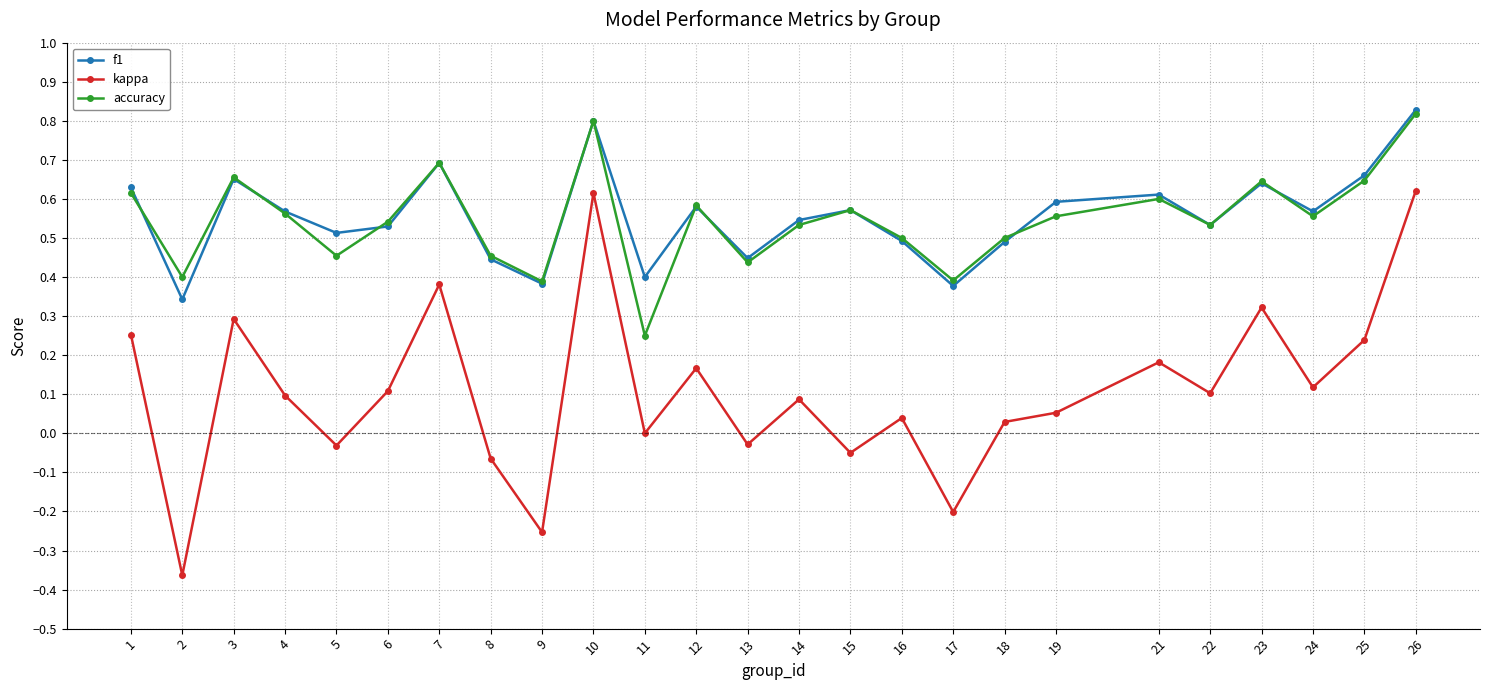

Is this an area chart (filled region under the line)?

No